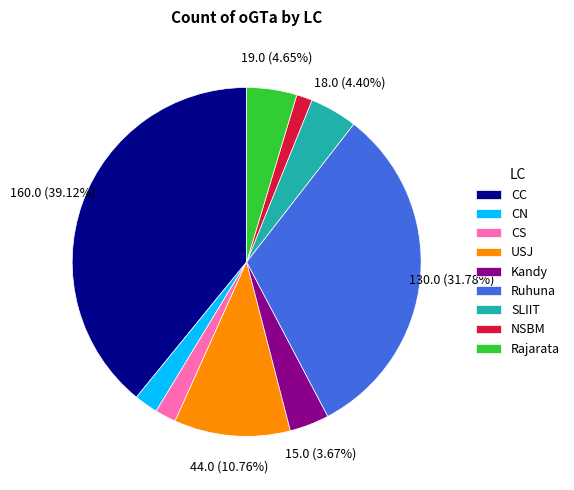

What is the ratio of the value at CS to the value at Ruhuna?

0.1